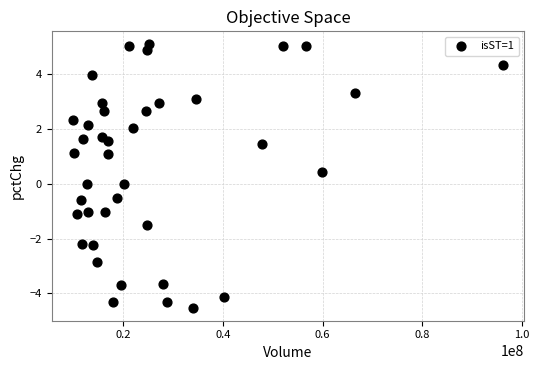

What is the range of Y values (max minus min)?

9.6